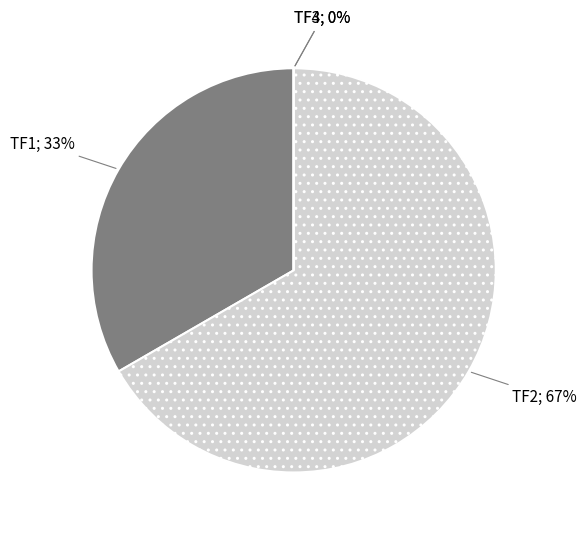

The TF3 slice represents 0% of the pie. True or false?

True